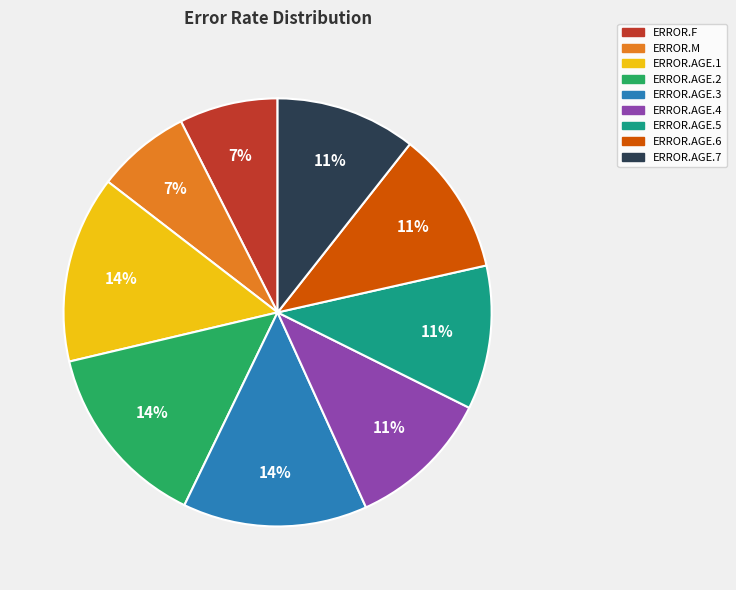

How many slices are in this pie chart?

9